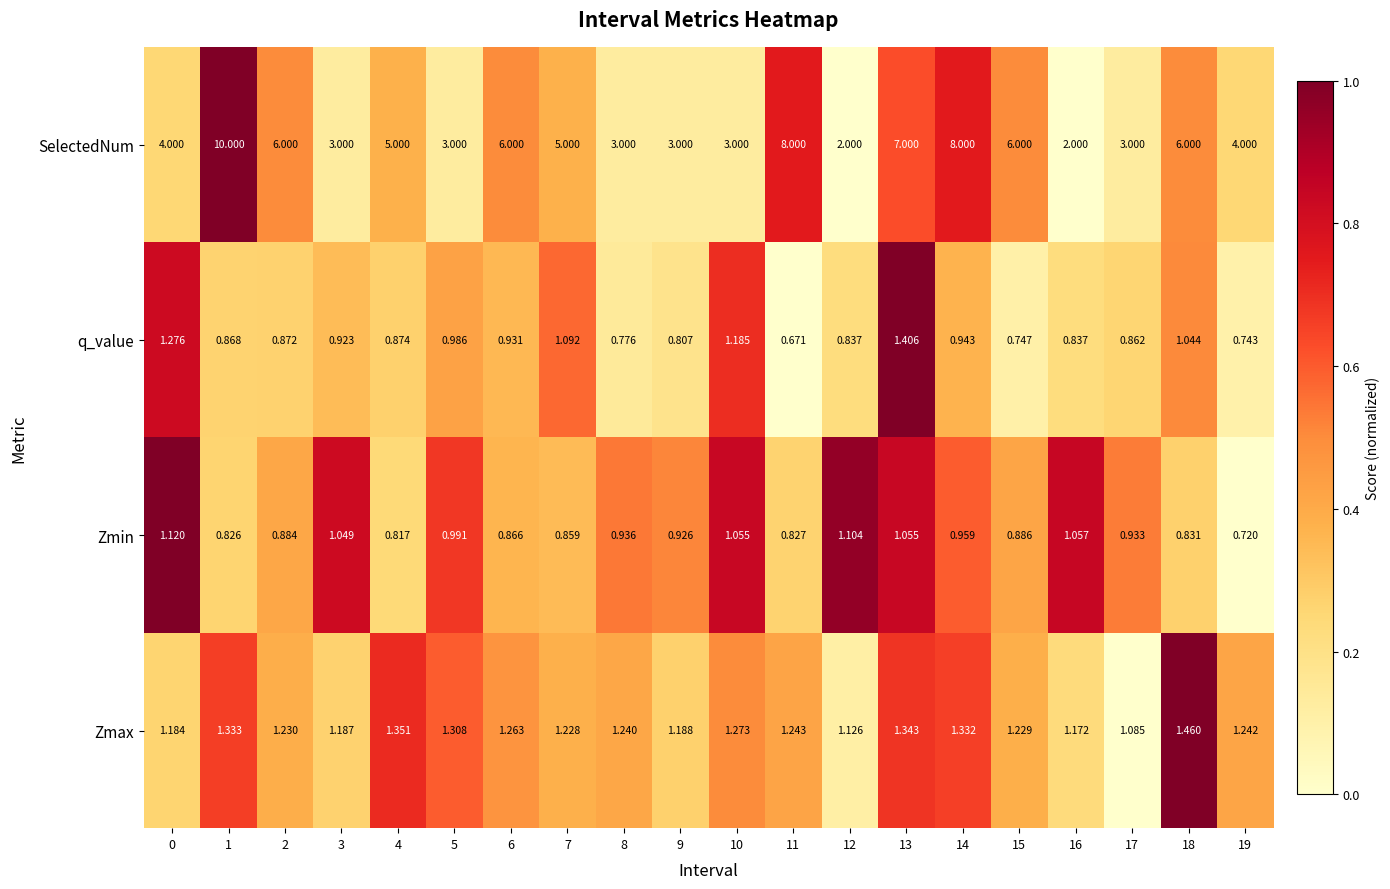

At 19, list the series in order from largest to smallest.

SelectedNum, Zmax, q_value, Zmin